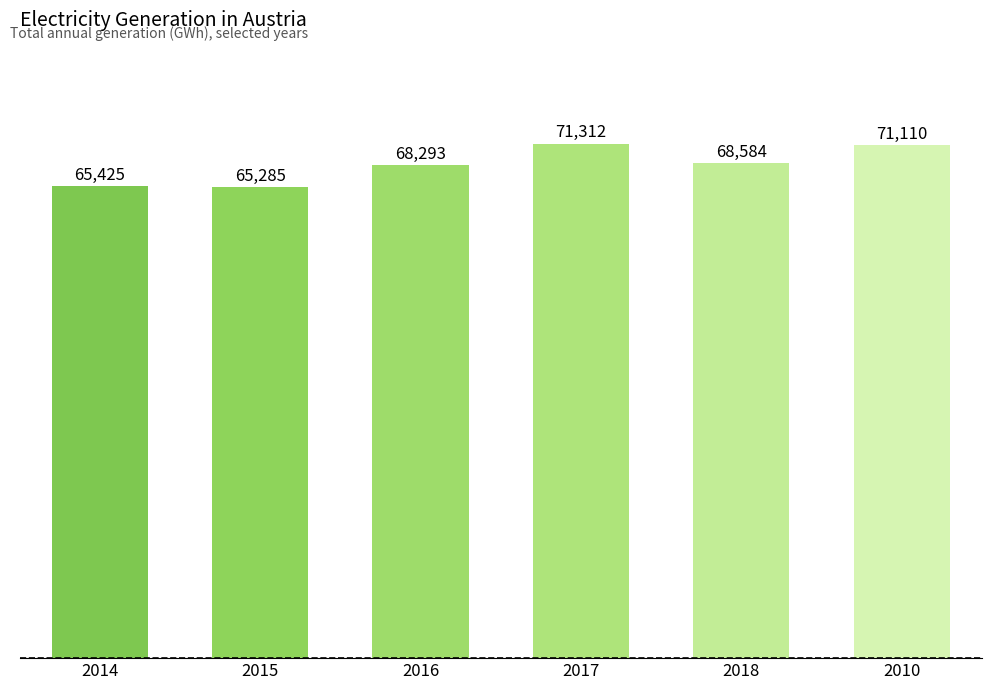

What is the difference between the values at 2018 and 2016?

291.0